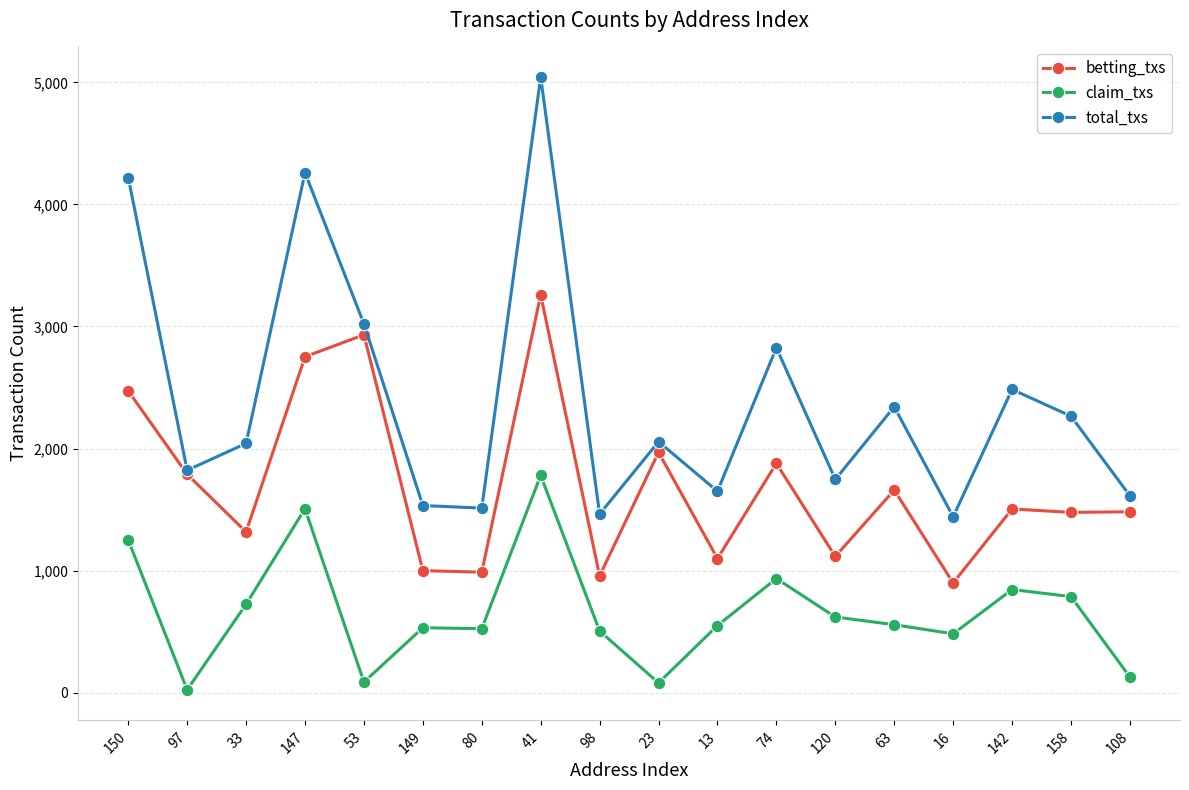

What is the difference between the second highest and second lowest values in the betting_txs series?

1975